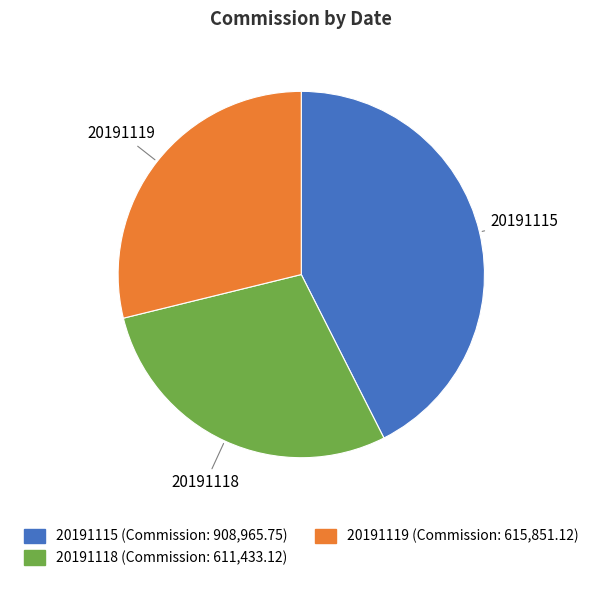

Which category has the biggest portion of the pie?

20191115